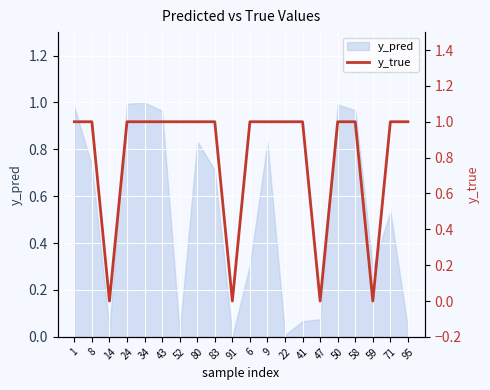

The value of y_pred at 59 is 0.4. True or false?

False